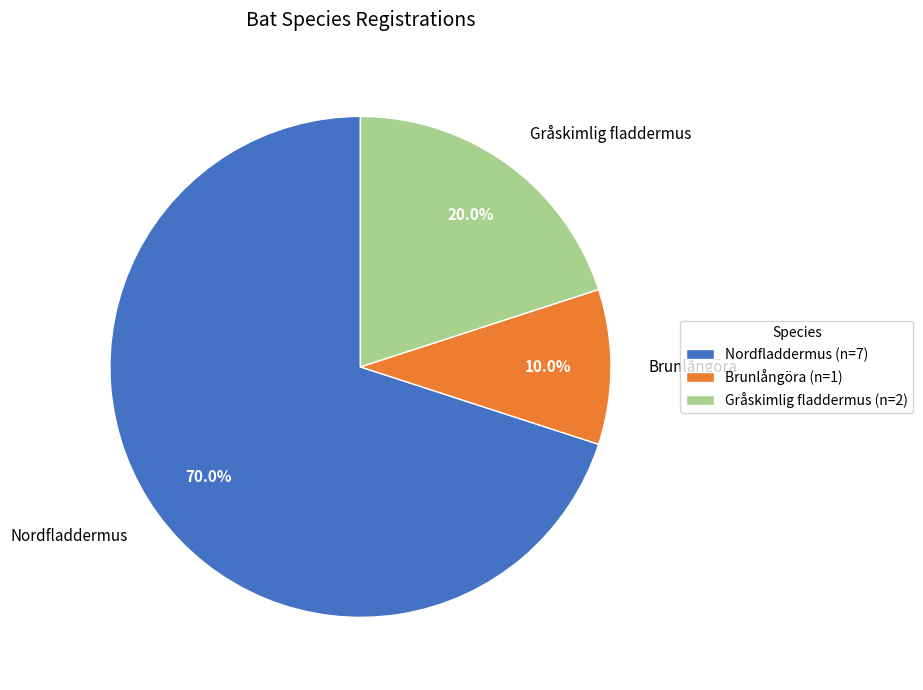

Combined, do Brunlångöra and Nordfladdermus account for over 50%?

Yes